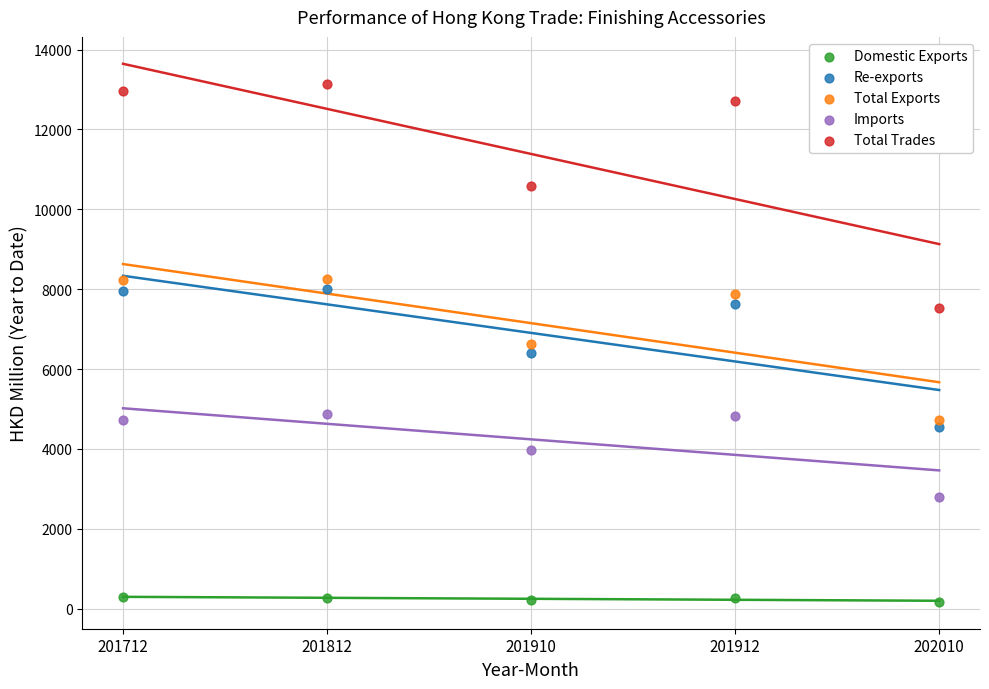

What are all the series names shown in the legend?

Domestic Exports, Re-exports, Total Exports, Imports, Total Trades